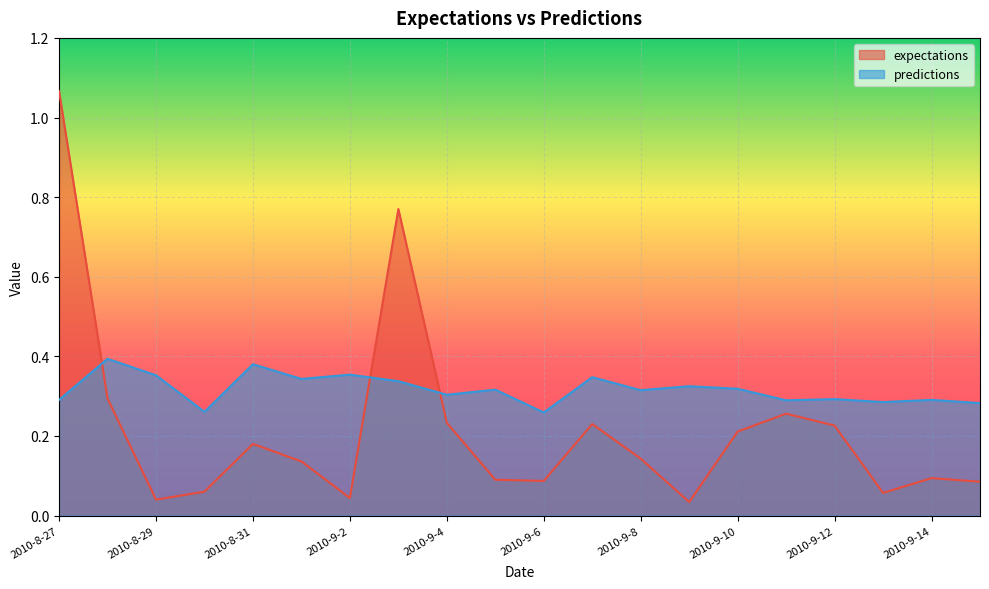

At which category does predictions reach its first local peak?

2010-8-28